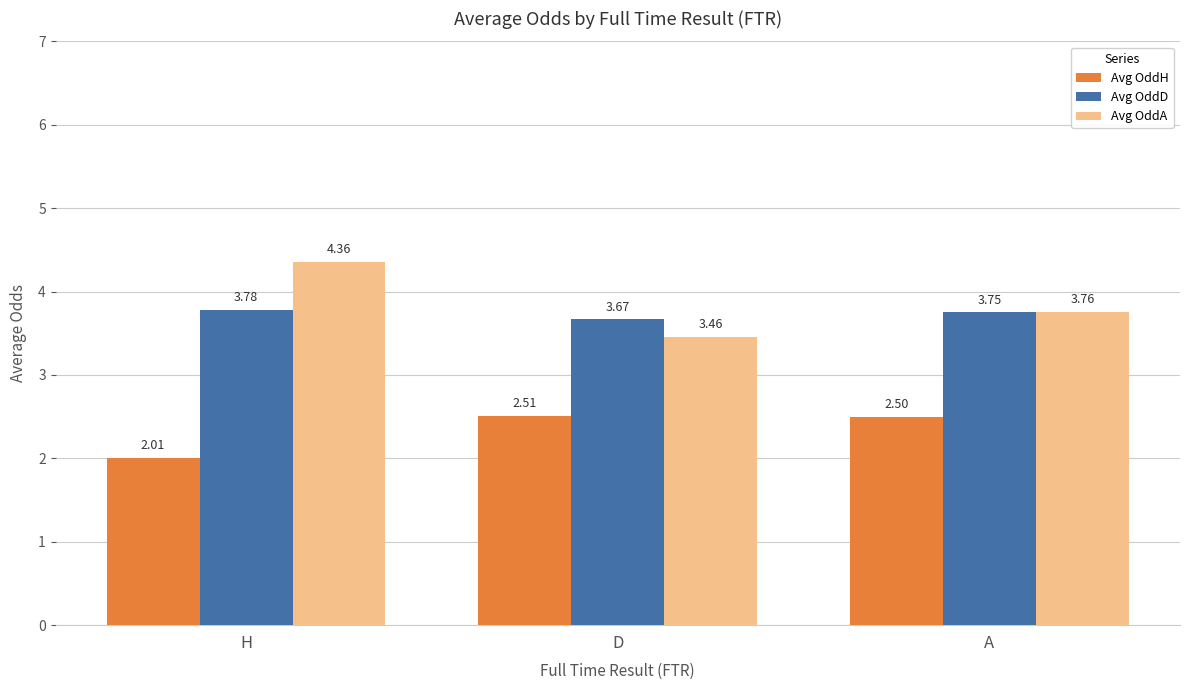

Which series has the largest range (max minus min)?

Avg OddA